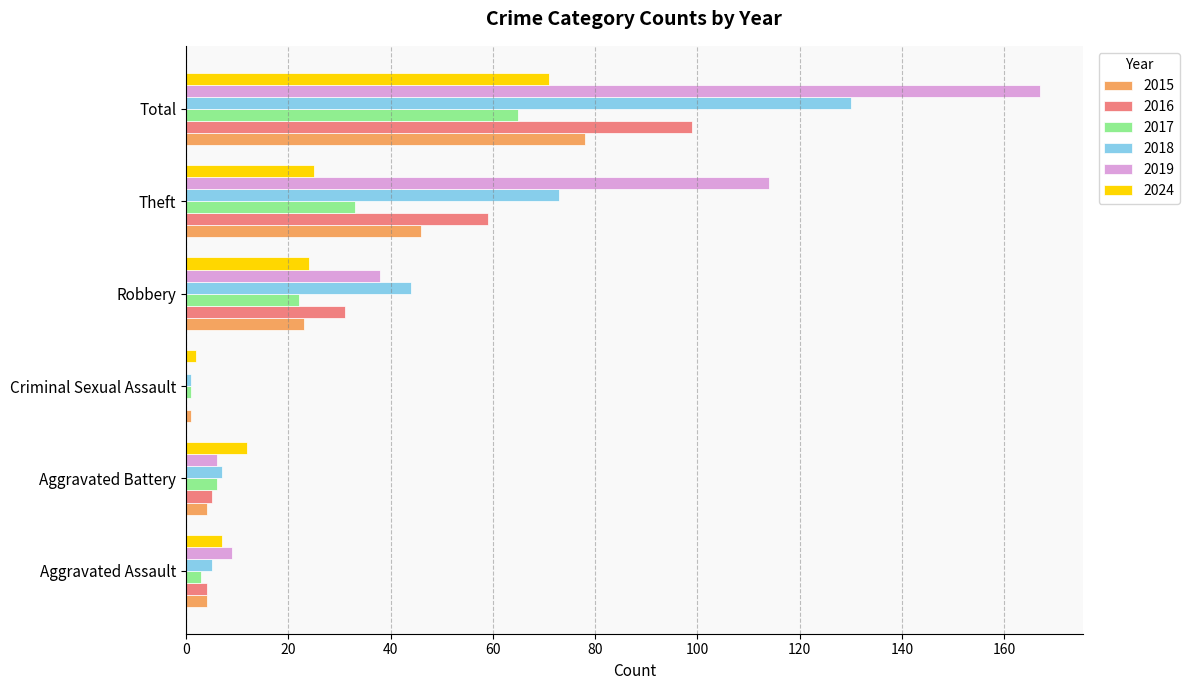

What is the sum of all 2015 values?

156